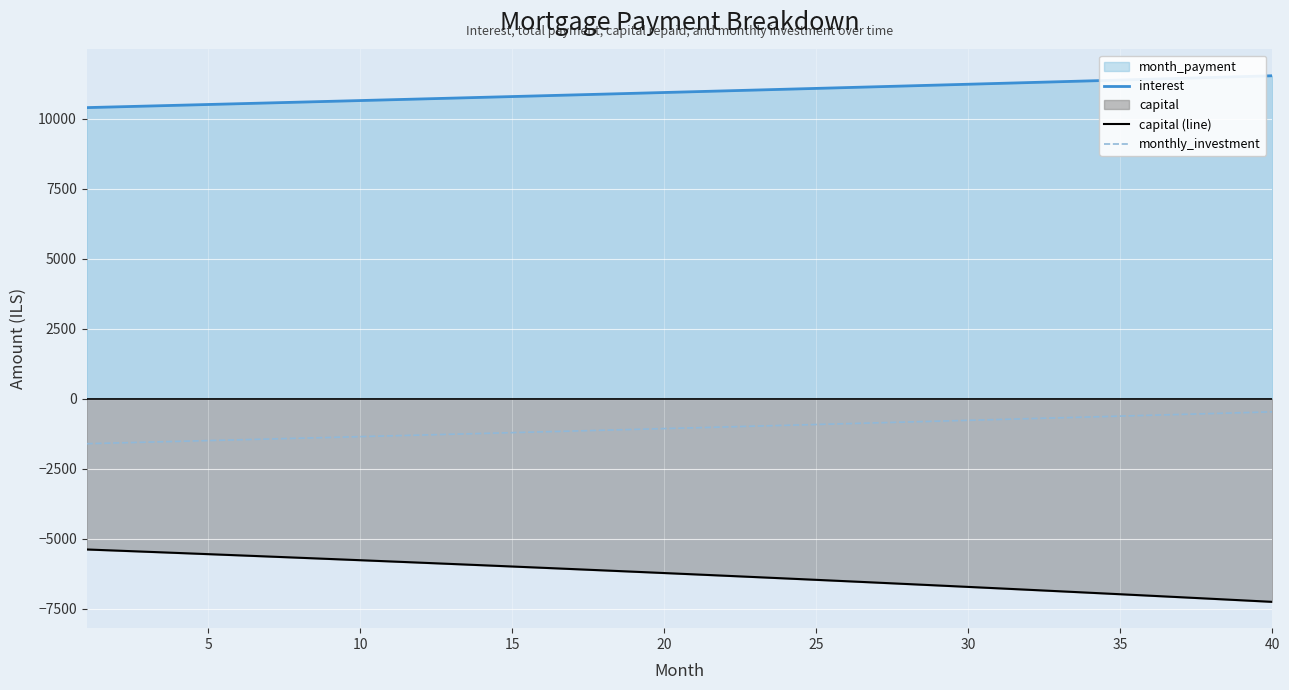

What is the average value of the monthly_investment series?

-1046.1